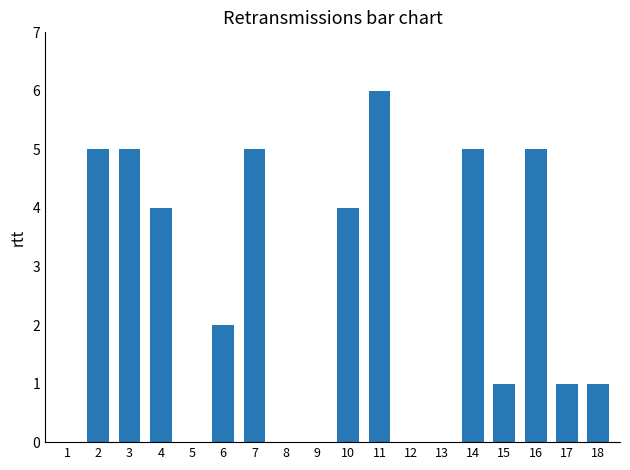

Which label corresponds to the largest value in the chart?

11